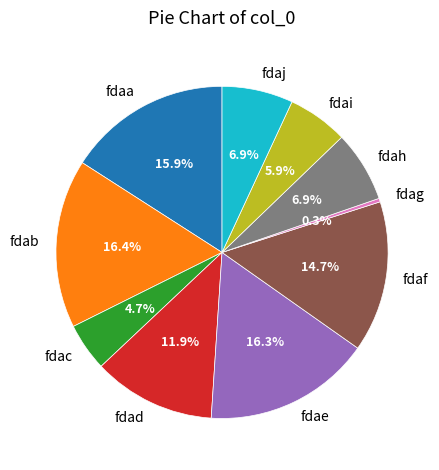

Which has a higher value, fdab or fdac?

fdab